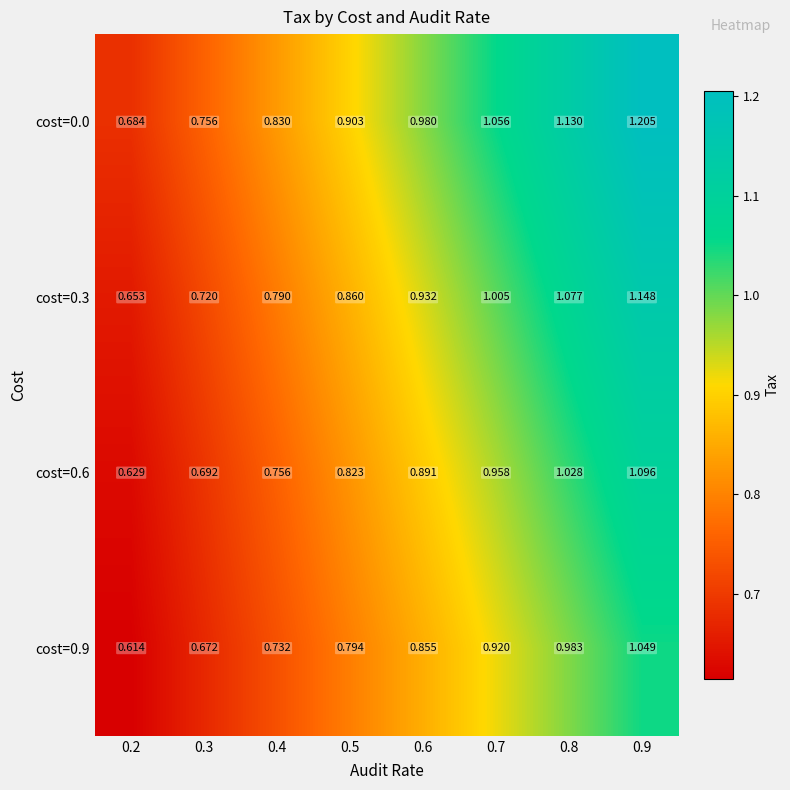

Is the value of cost=0.6 at 0.6 greater than the value of cost=0.0 at 0.2?

Yes